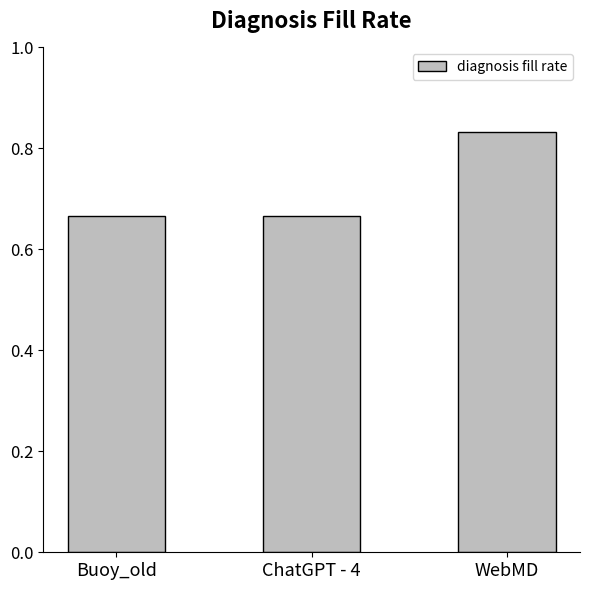

At which category does the chart reach its peak across all series?

WebMD